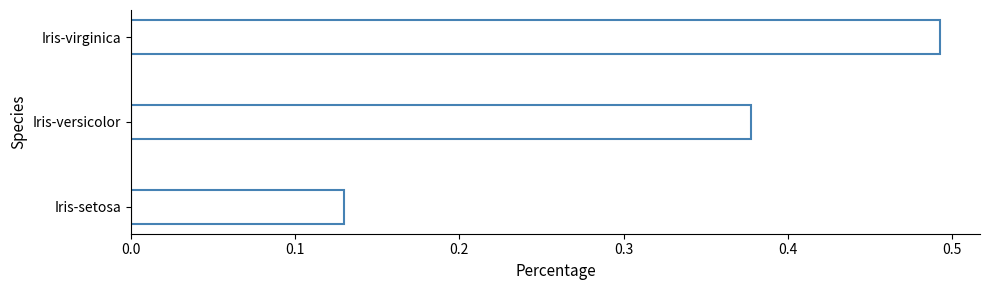

Rank the categories by value from highest to lowest.

Iris-virginica, Iris-versicolor, Iris-setosa